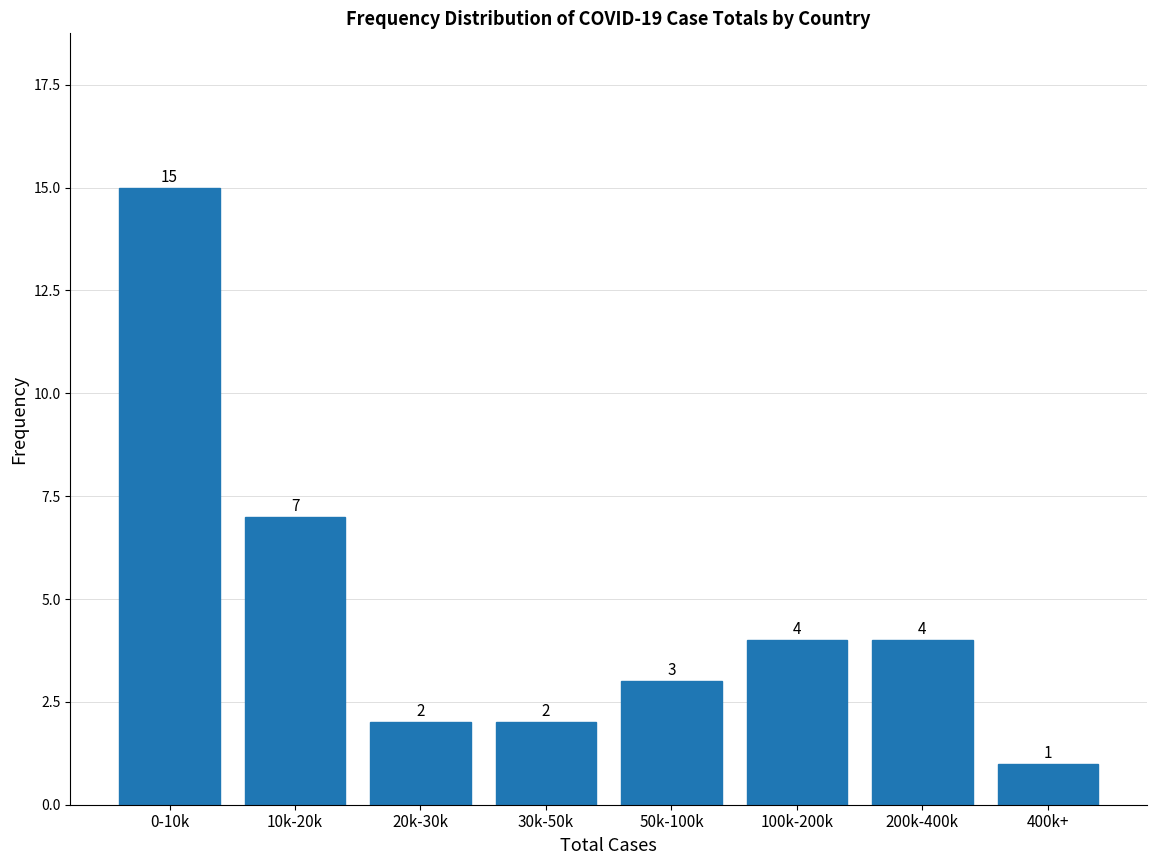

Reading right to left, list all the values displayed in this chart.

400k+=1	200k-400k=4	100k-200k=4	50k-100k=3	30k-50k=2	20k-30k=2	10k-20k=7	0-10k=15